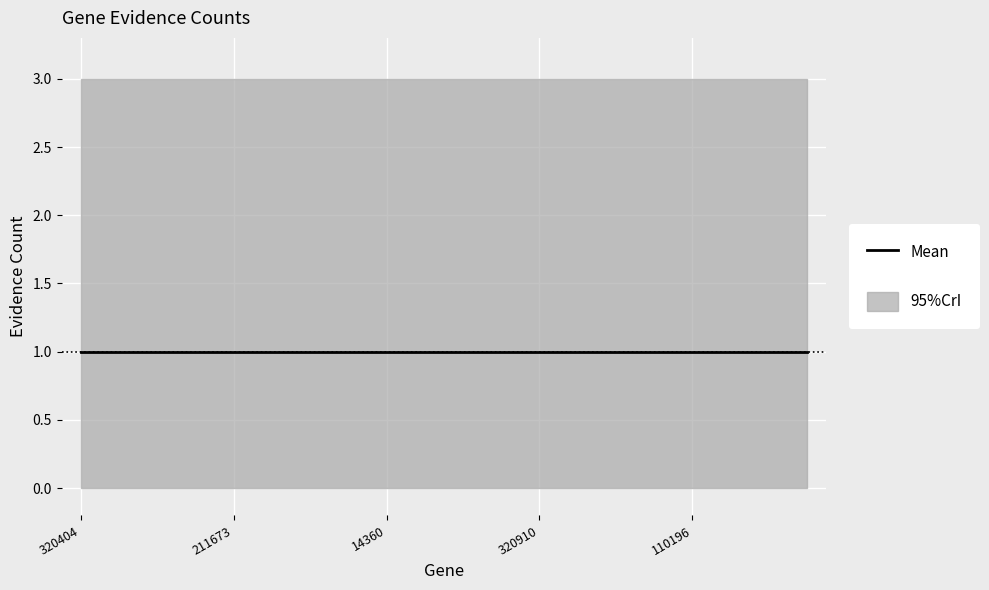

Which category has the highest value in the EvidencePPI:Geneid series?

320404